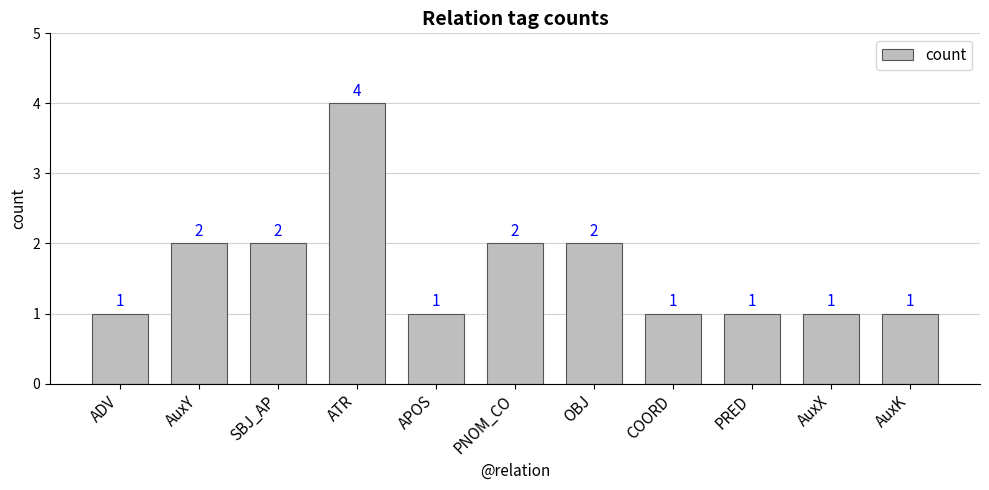

What is the difference between the second highest and minimum values?

1